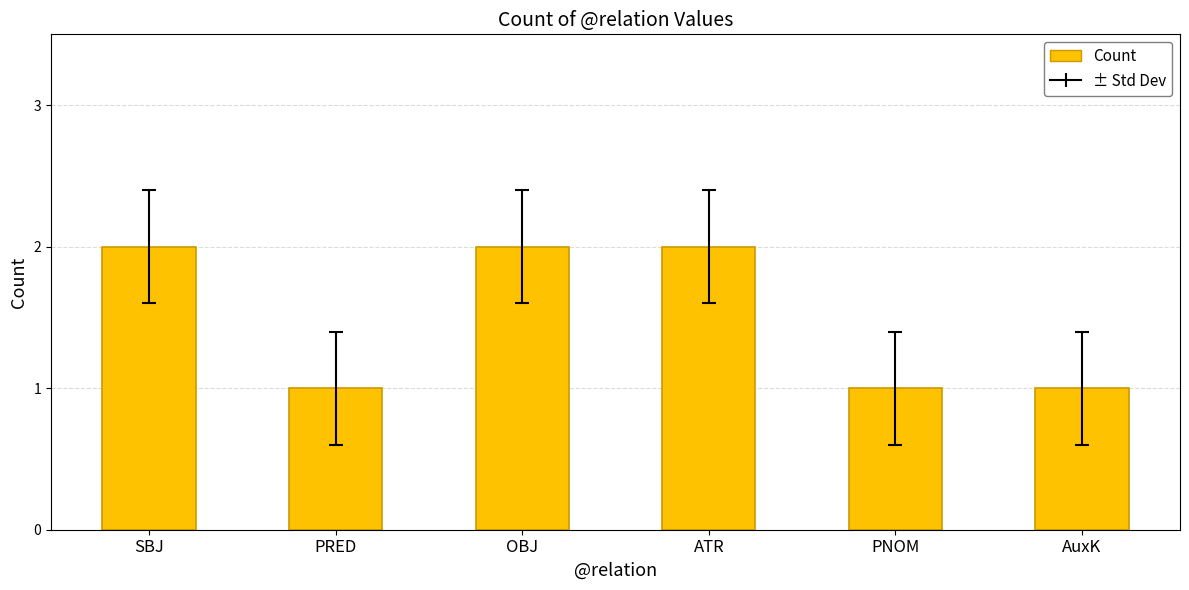

What is the change in value from SBJ to PNOM?

-1